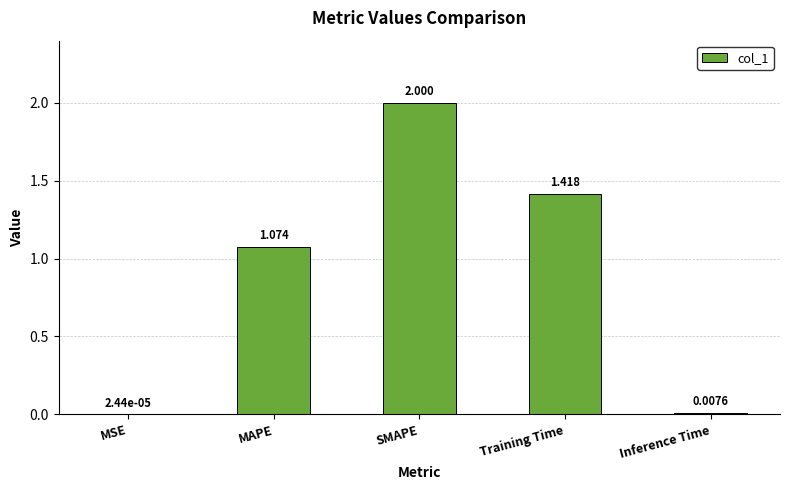

Which category has the highest value across all series?

SMAPE